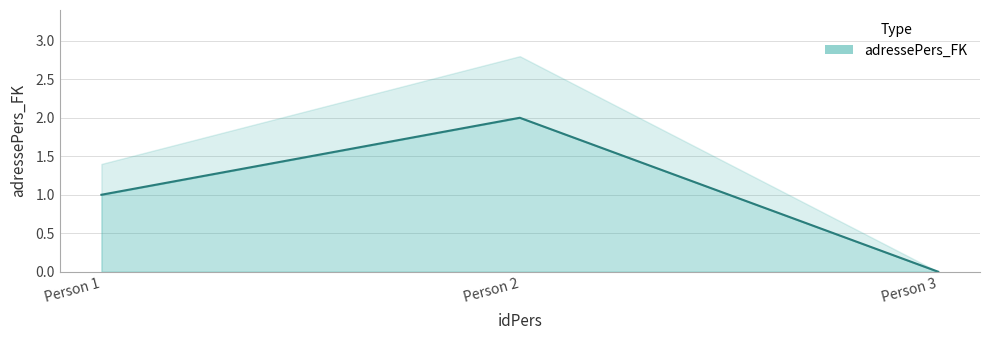

How many lines are shown in the chart?

1